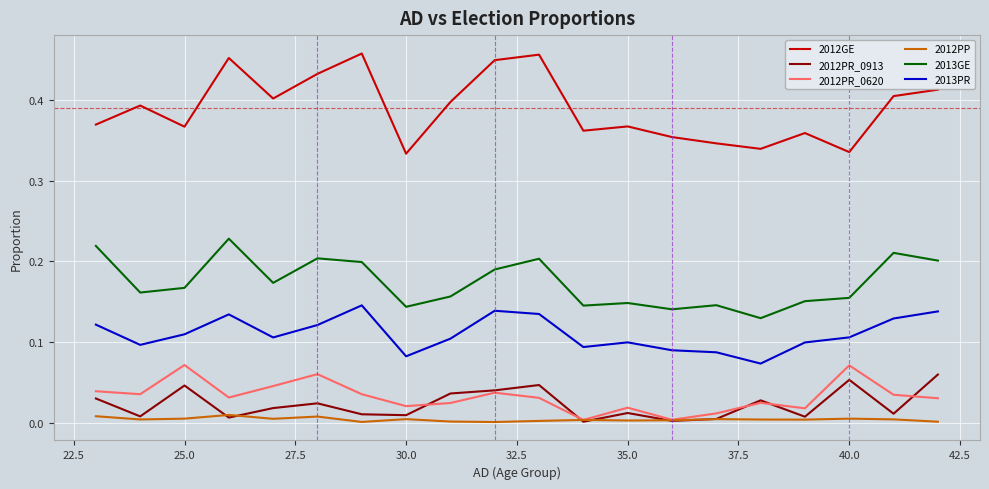

How many distinct data groups are displayed?

6